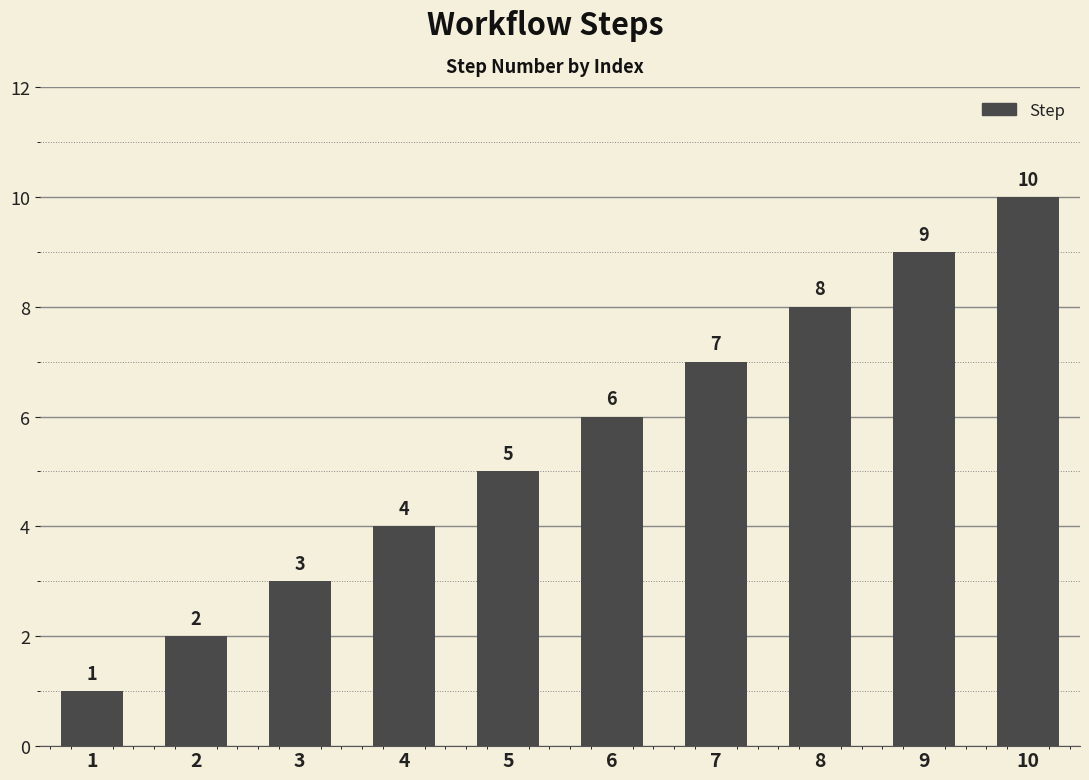

Is it true that the value at 5 is 2?

False